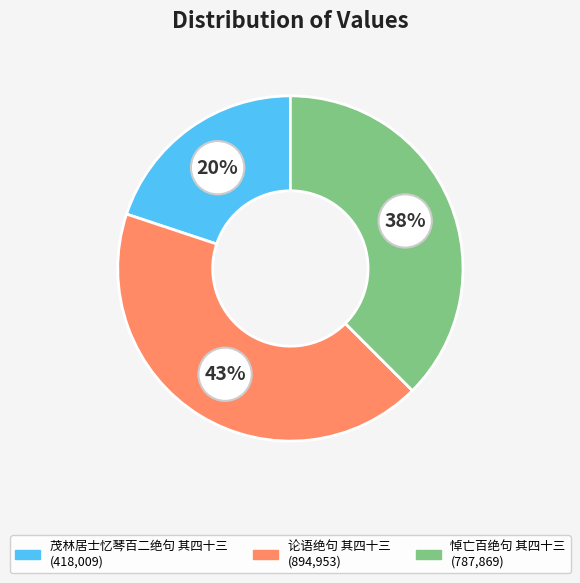

Rank the categories by value from highest to lowest.

论语绝句 其四十三, 悼亡百绝句 其四十三, 茂林居士忆琴百二绝句 其四十三